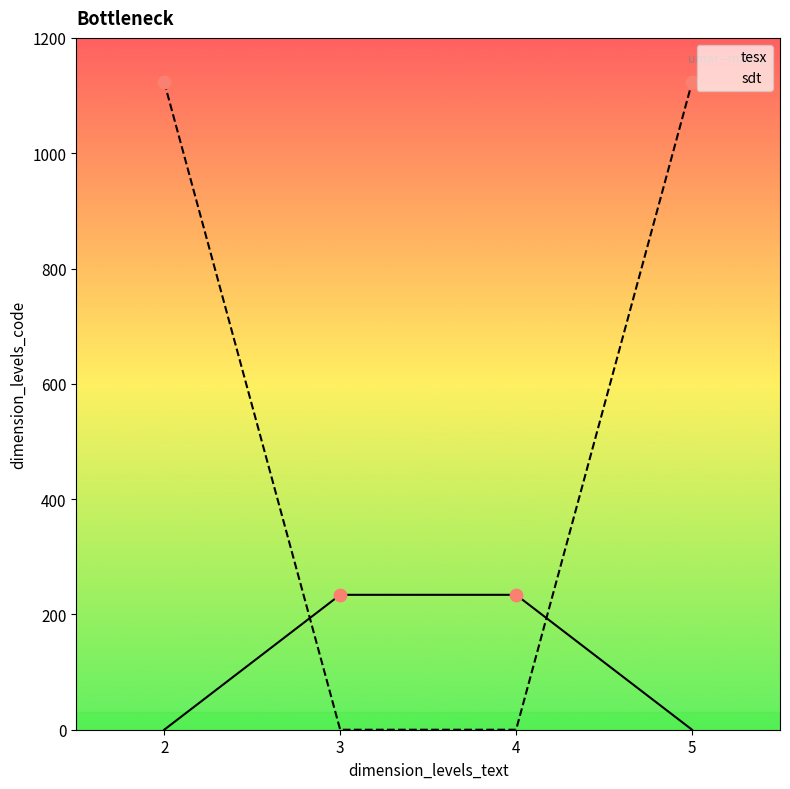

At how many categories does at least one series exceed 686?

2